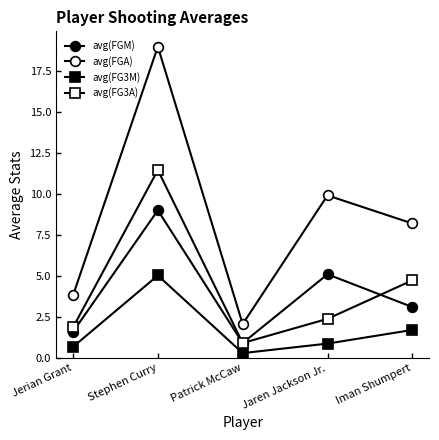

How many lines are shown in the chart?

4